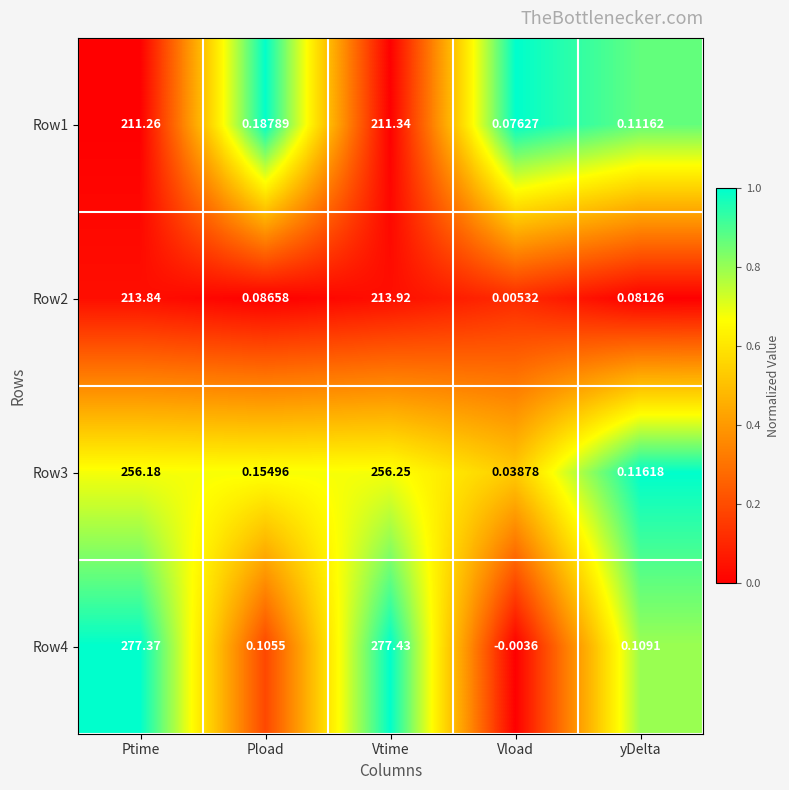

Which series has the largest range (max minus min)?

Row4